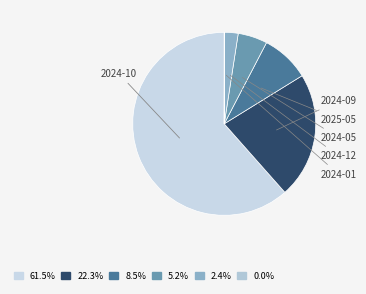

Count the number of slices in the pie.

6